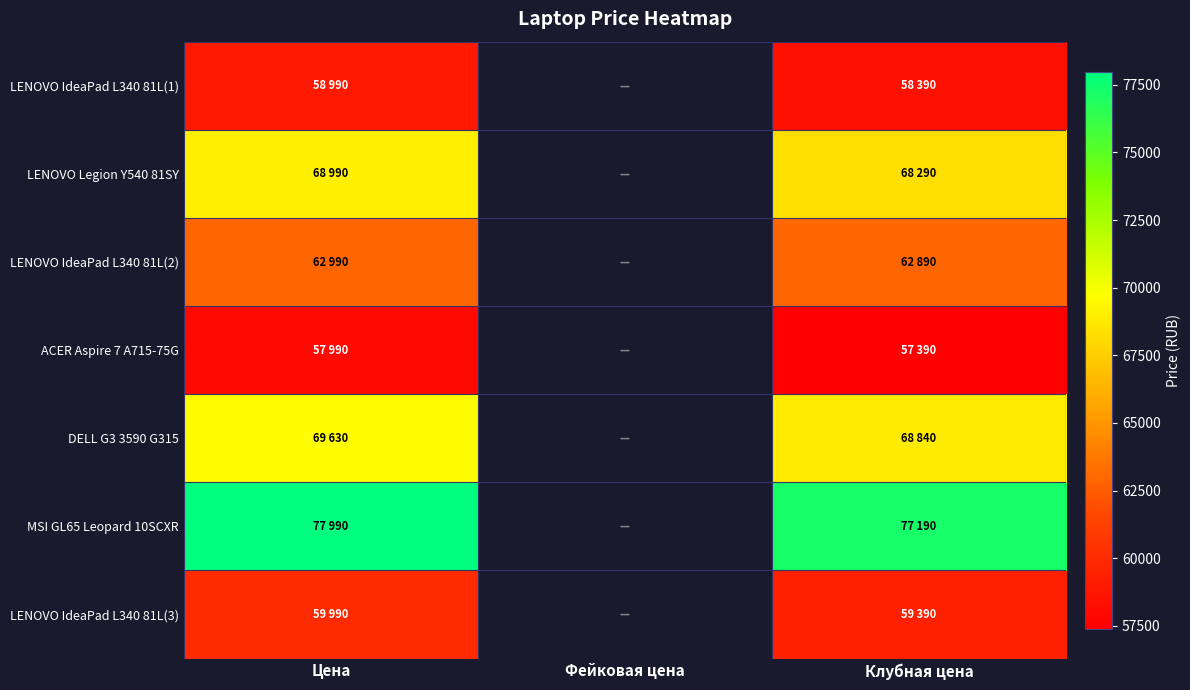

At which label is LENOVO IdeaPad L340 81L(3) closest to 59690?

Цена